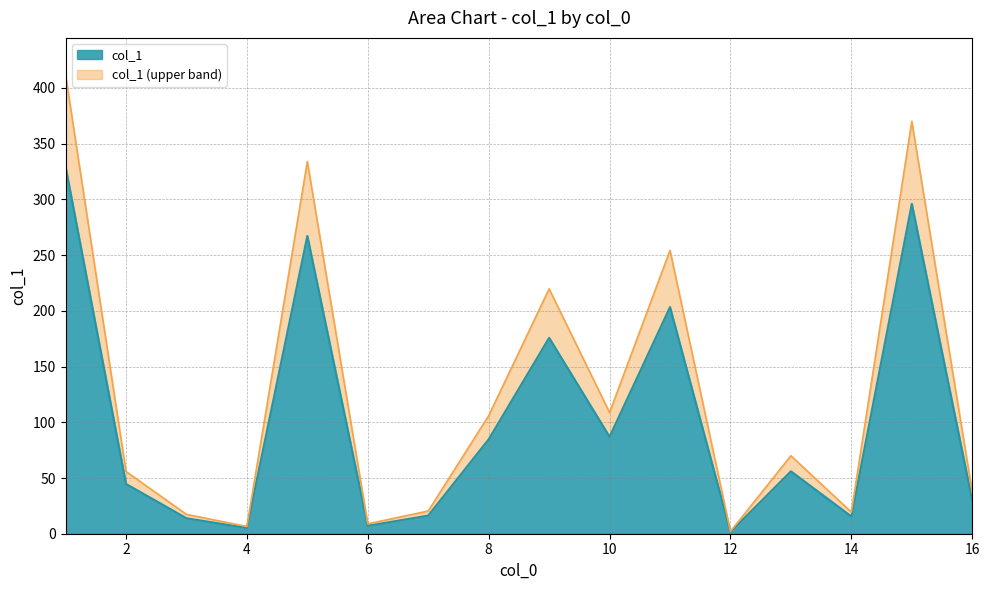

What is the average value?

102.1